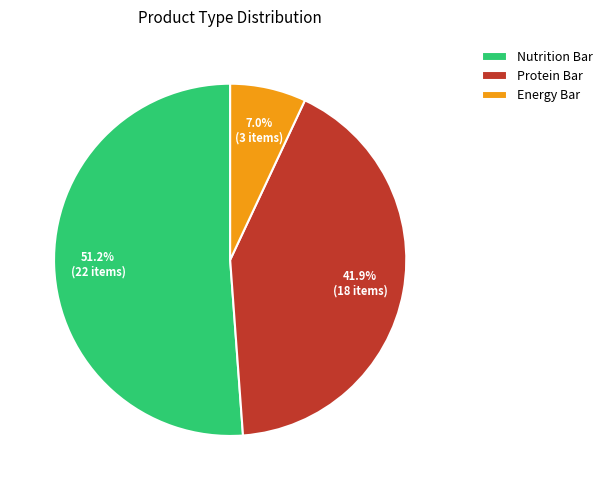

Count the number of slices in the pie.

3